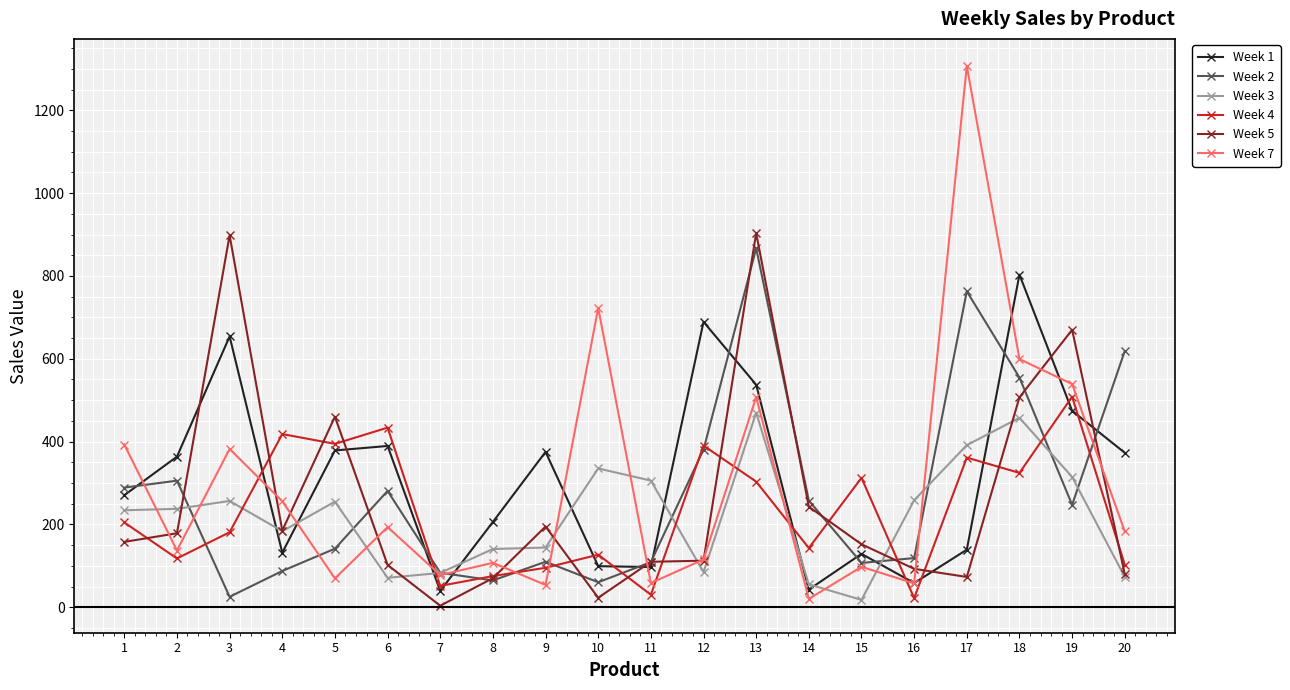

At which label does Week 1 first exceed 363?

2